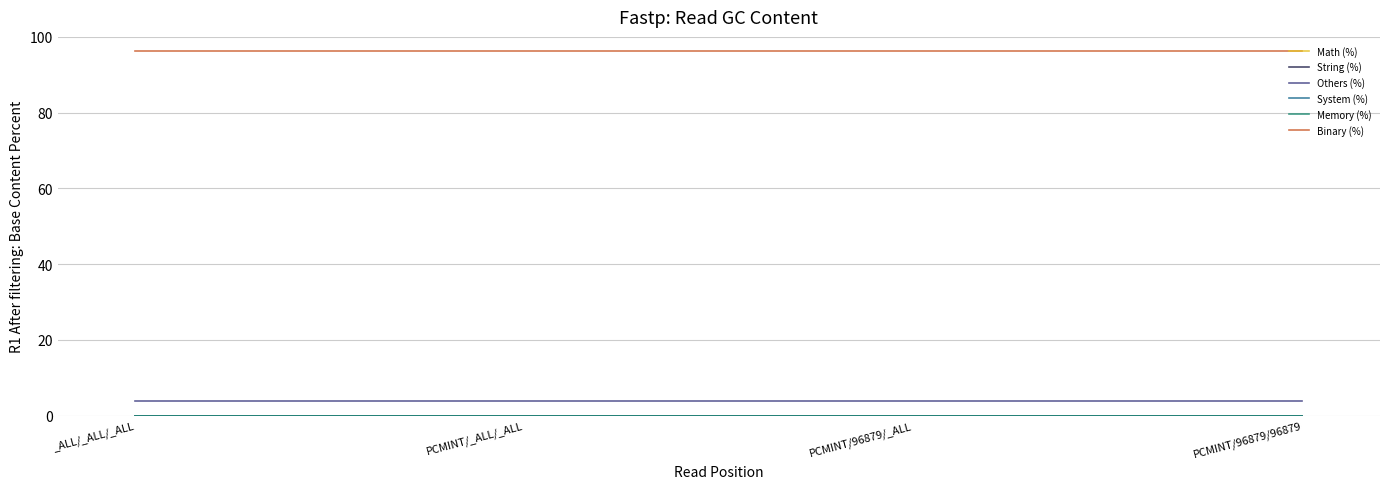

Which series has the largest total across all categories?

Binary (%)